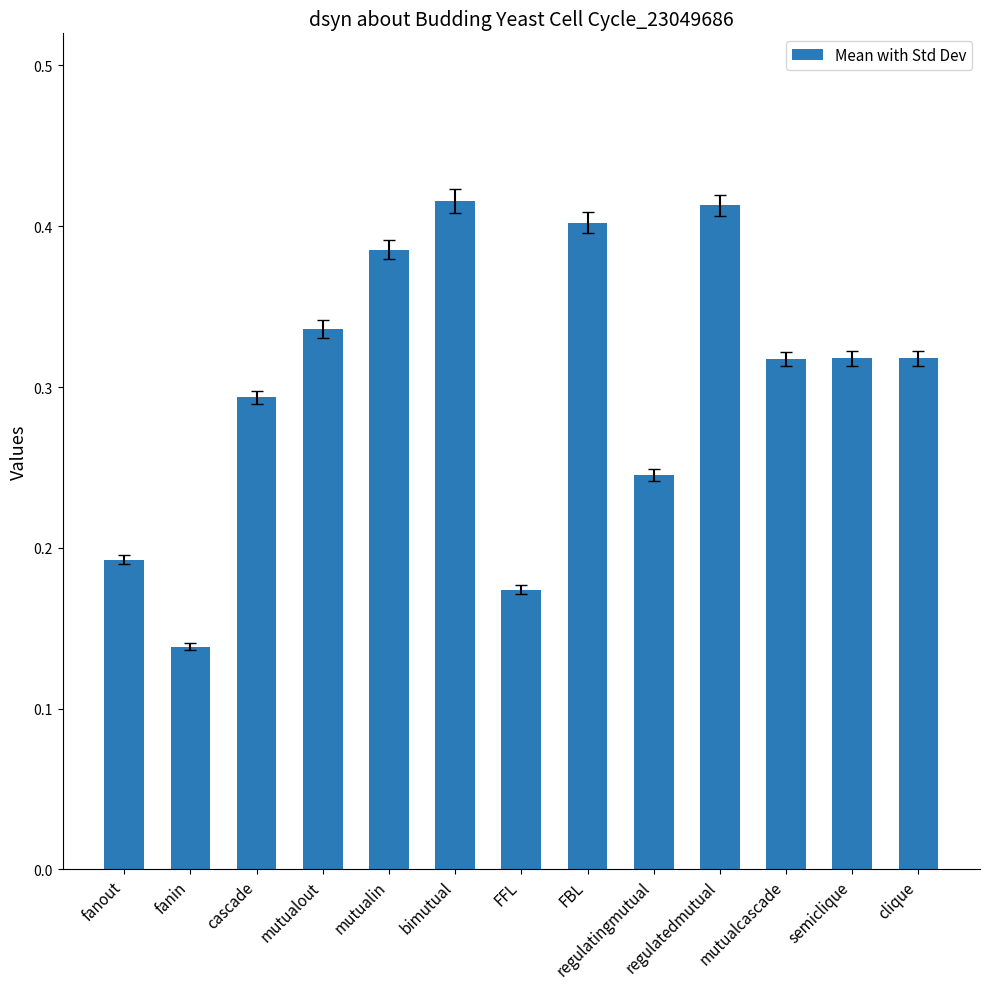

What is the sum of all values?

3.9